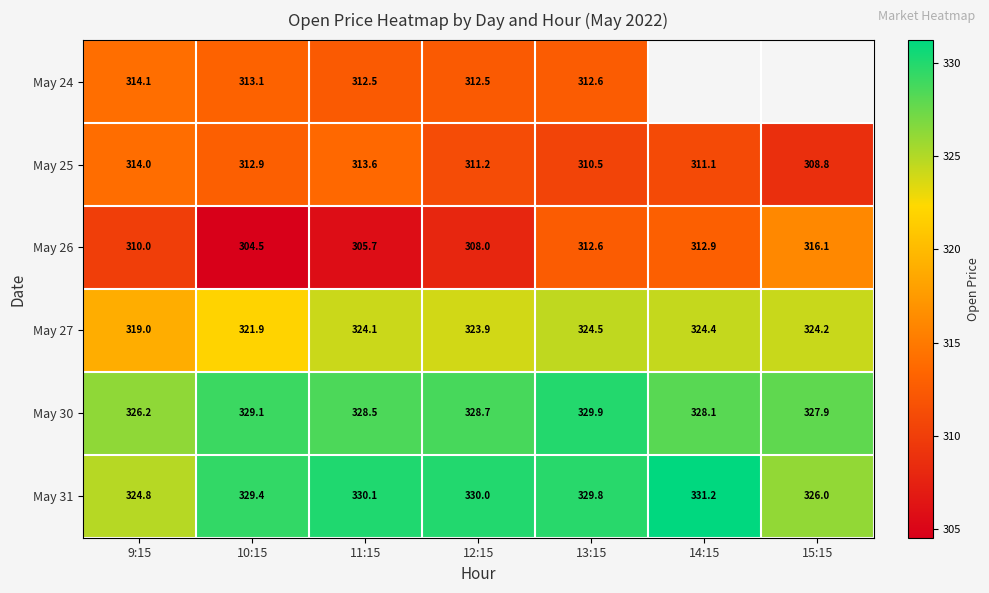

At how many categories does at least one series exceed 316?

7